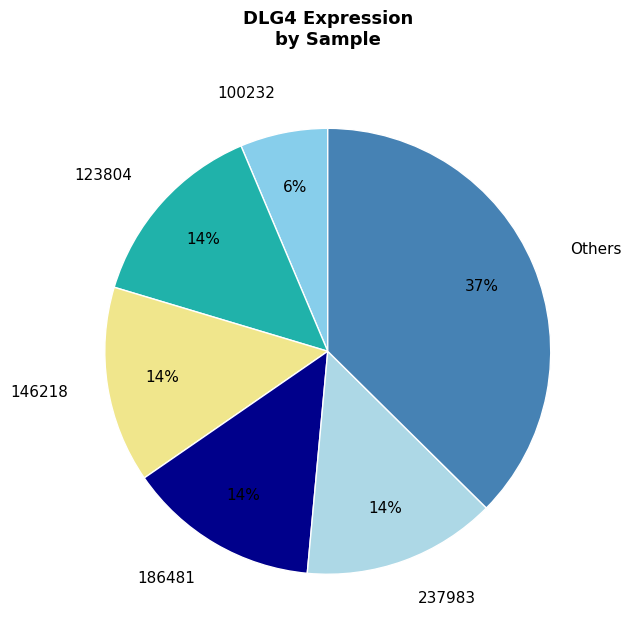

To the nearest percent, what is the average slice percentage?

17%